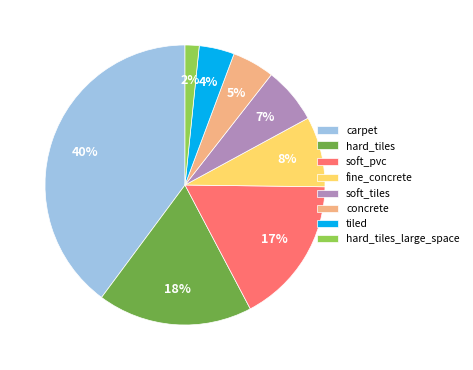

Do fine_concrete and soft_tiles together represent more than half of the pie?

No